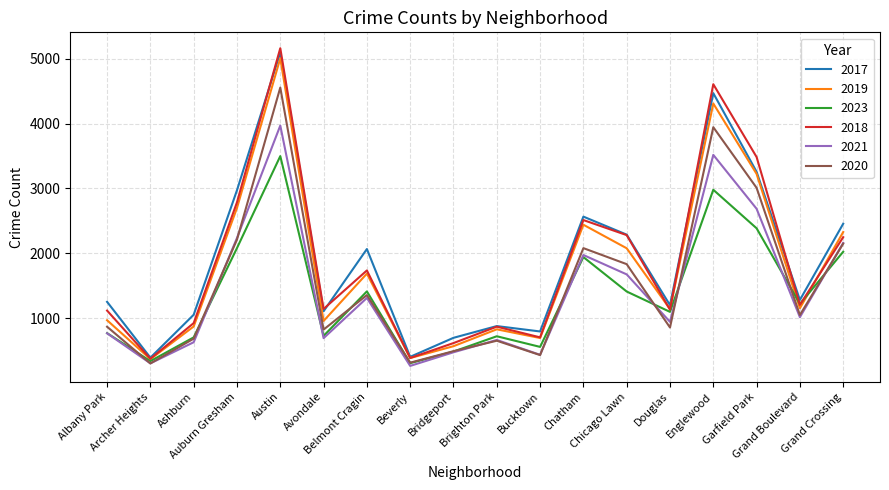

What is the minimum value for 2020?

302